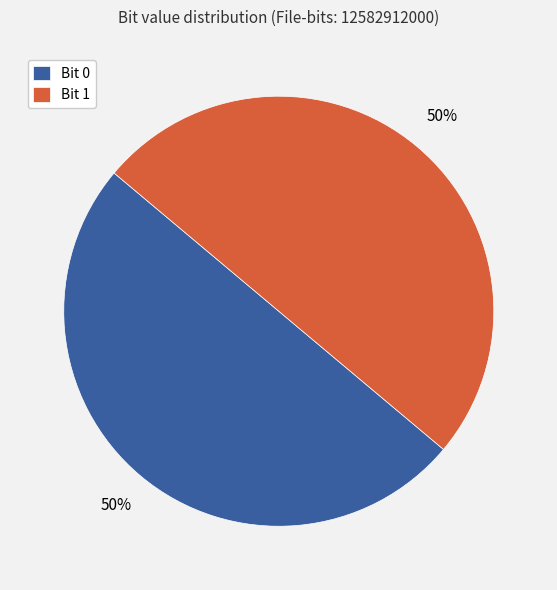

Combined, do Bit 1 and Bit 0 account for over 50%?

Yes